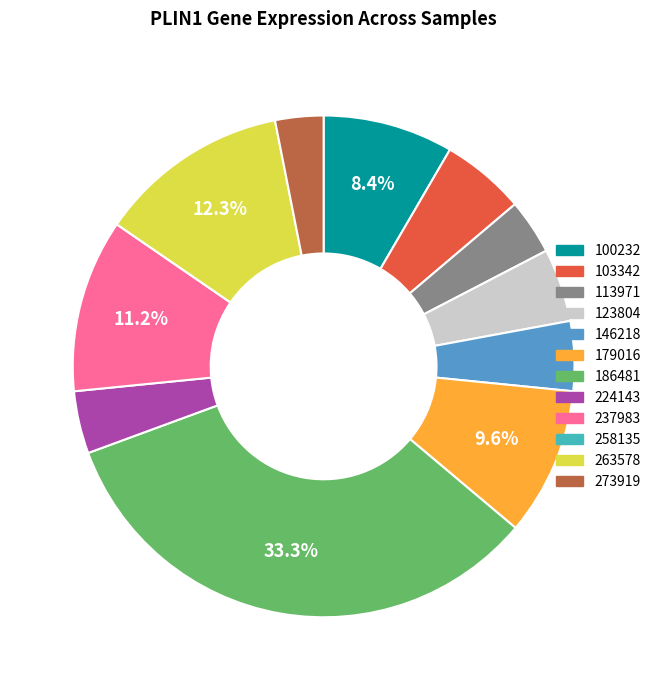

What percentage is the 224143 slice, to the nearest percent?

4%